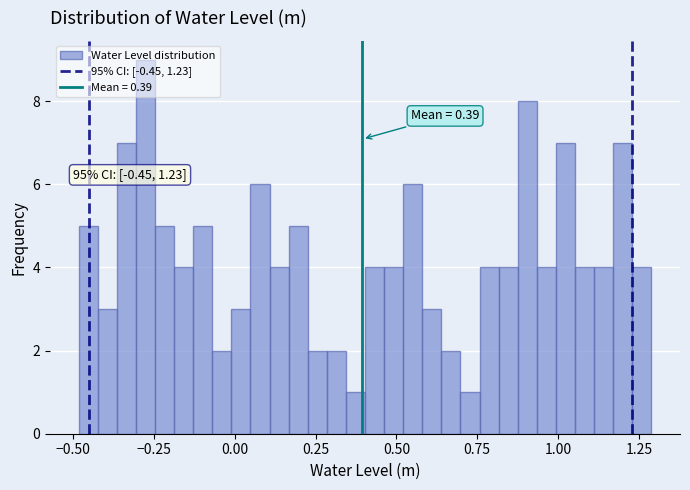

Read against the x-axis, roughly where is the centre of the tallest bar?

-0.30